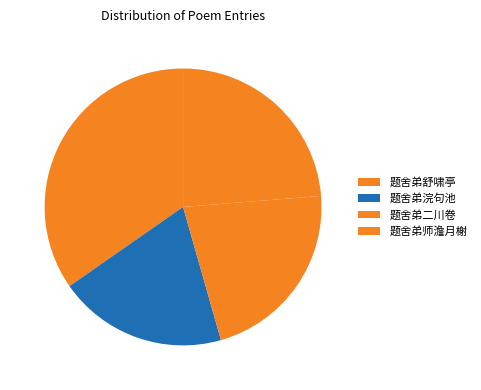

To the nearest percent, what is the difference between the 题舍弟舒啸亭 and 题舍弟二川卷 slice percentages?

13%